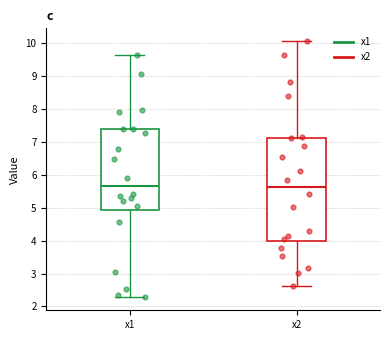

Reading left to right, read every box against the y-axis: the position of its median line, the range the box covers, and the ends of its whiskers. The values are not printed on the chart, so give them approximately, as read against the axis.

x1: median 5.7, box 4.9 to 7.4, whiskers 2.3 to 9.7
x2: median 5.6, box 4.0 to 7.1, whiskers 2.6 to 10.1